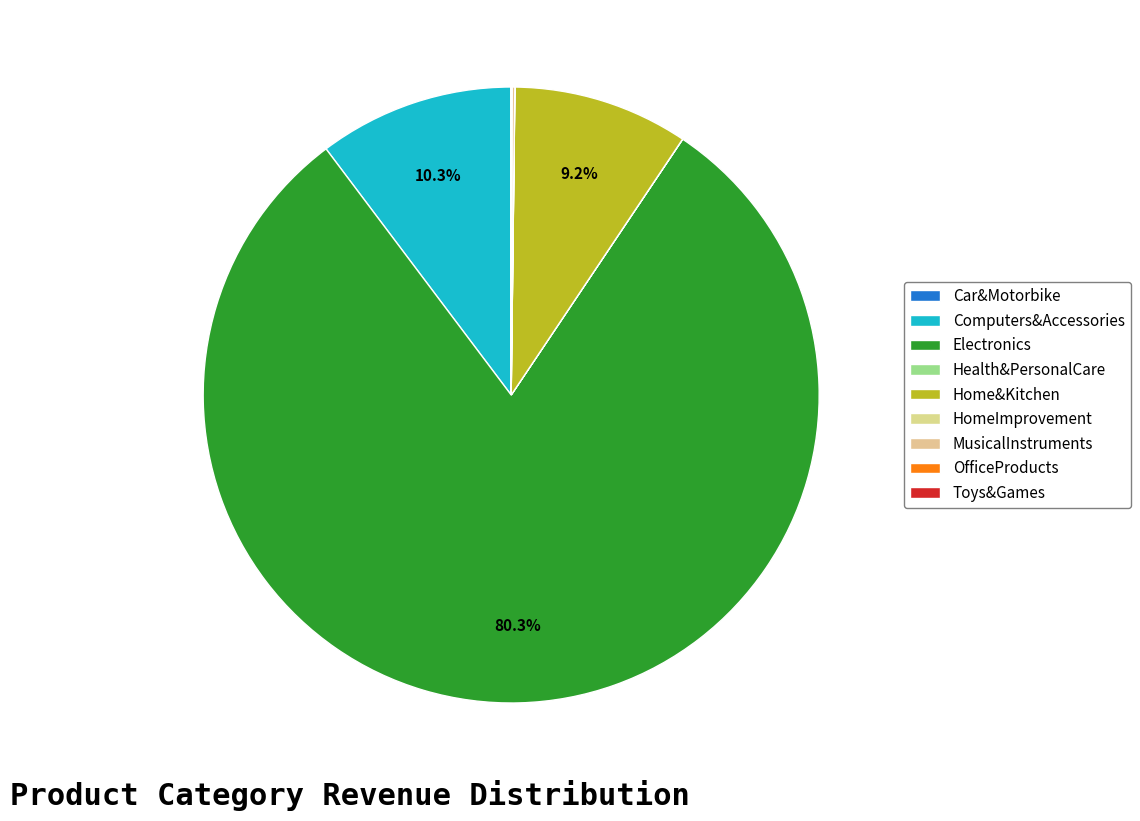

True or false: Home&Kitchen accounts for 9% of the total.

True